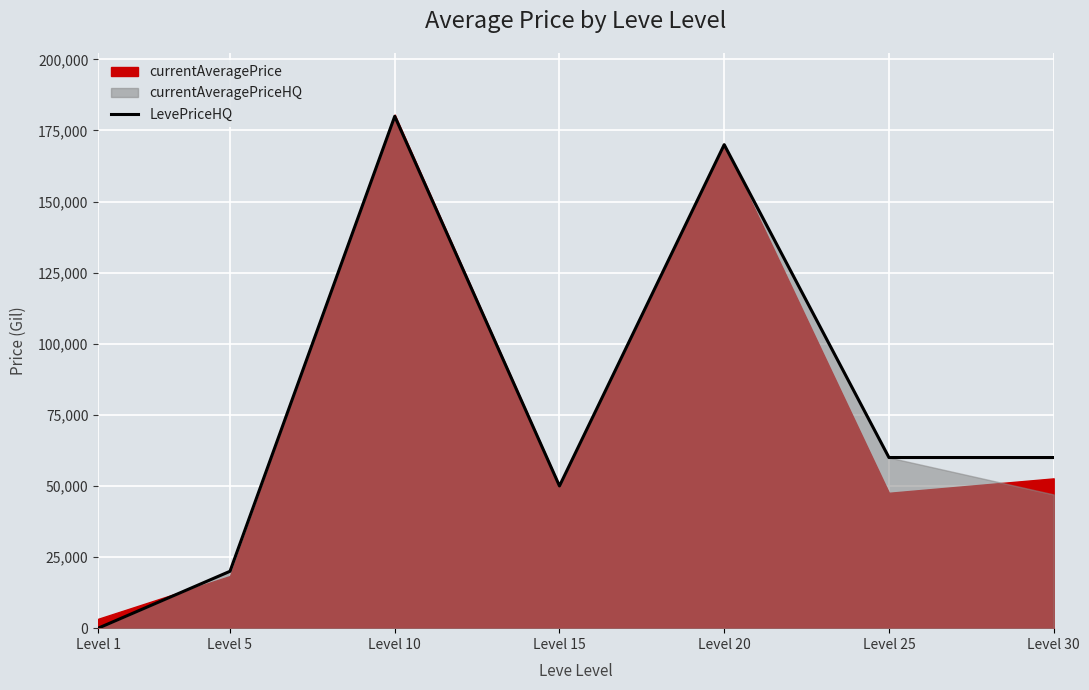

What is the maximum value shown in the chart?

179965.0